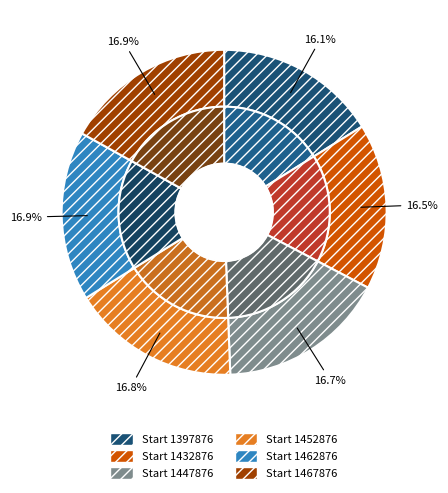

What is the smallest slice in the pie chart?

1397876